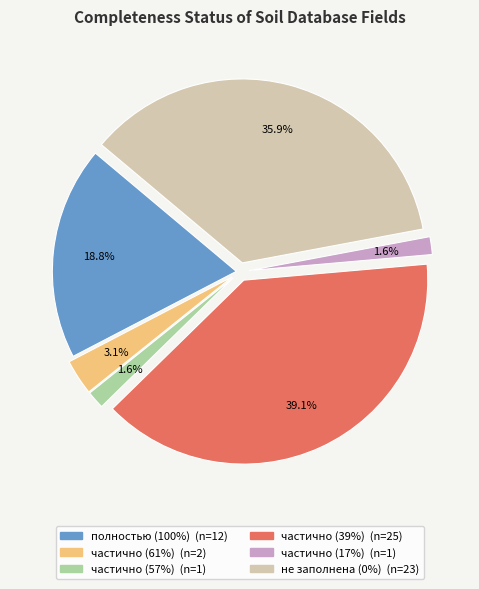

Is there any slice that represents more than half of the pie?

No